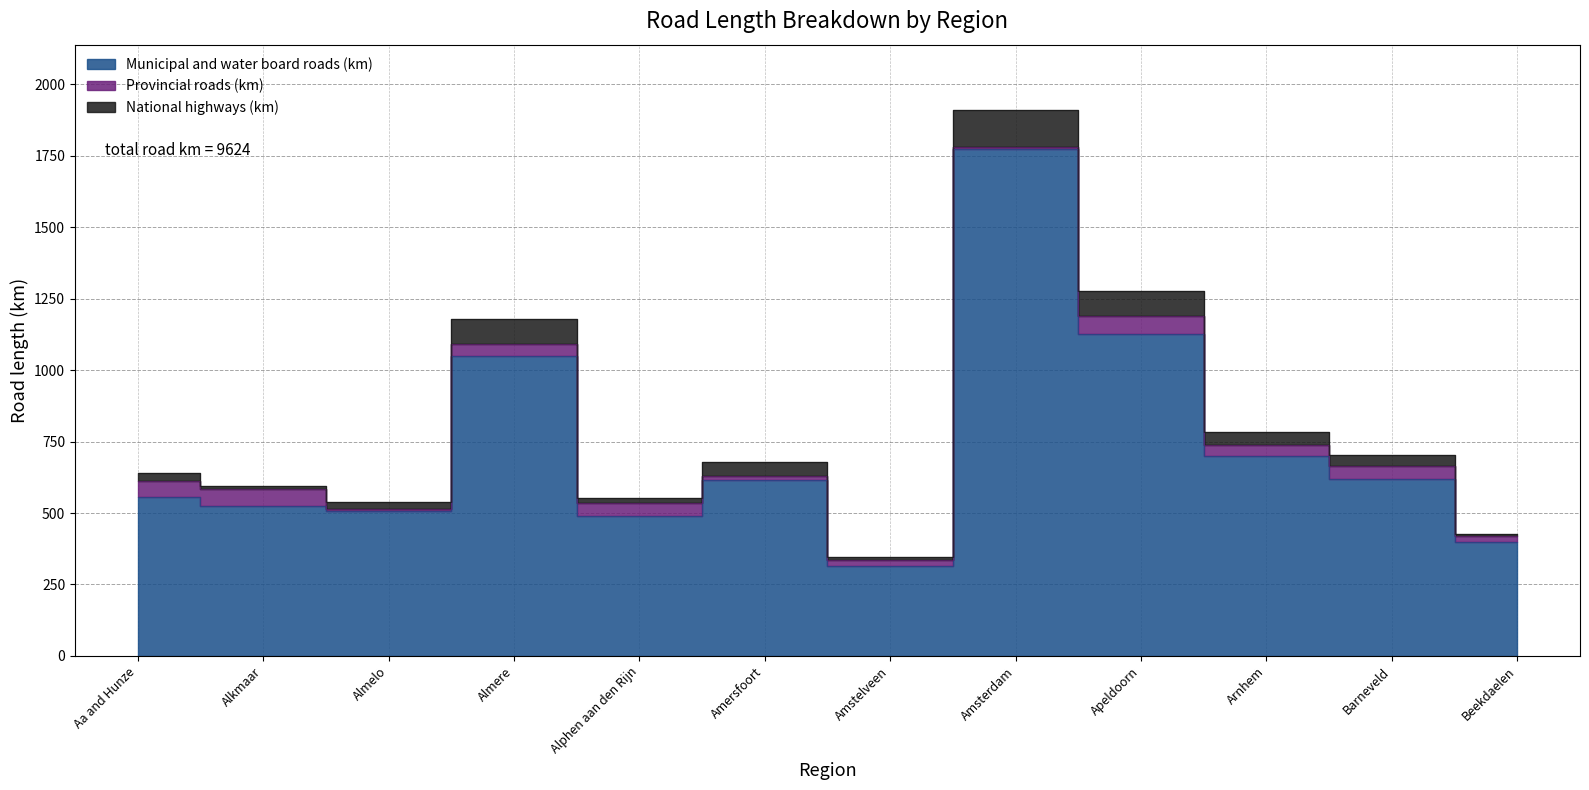

Where is National highways (km) nearest to the value 69?

Almere